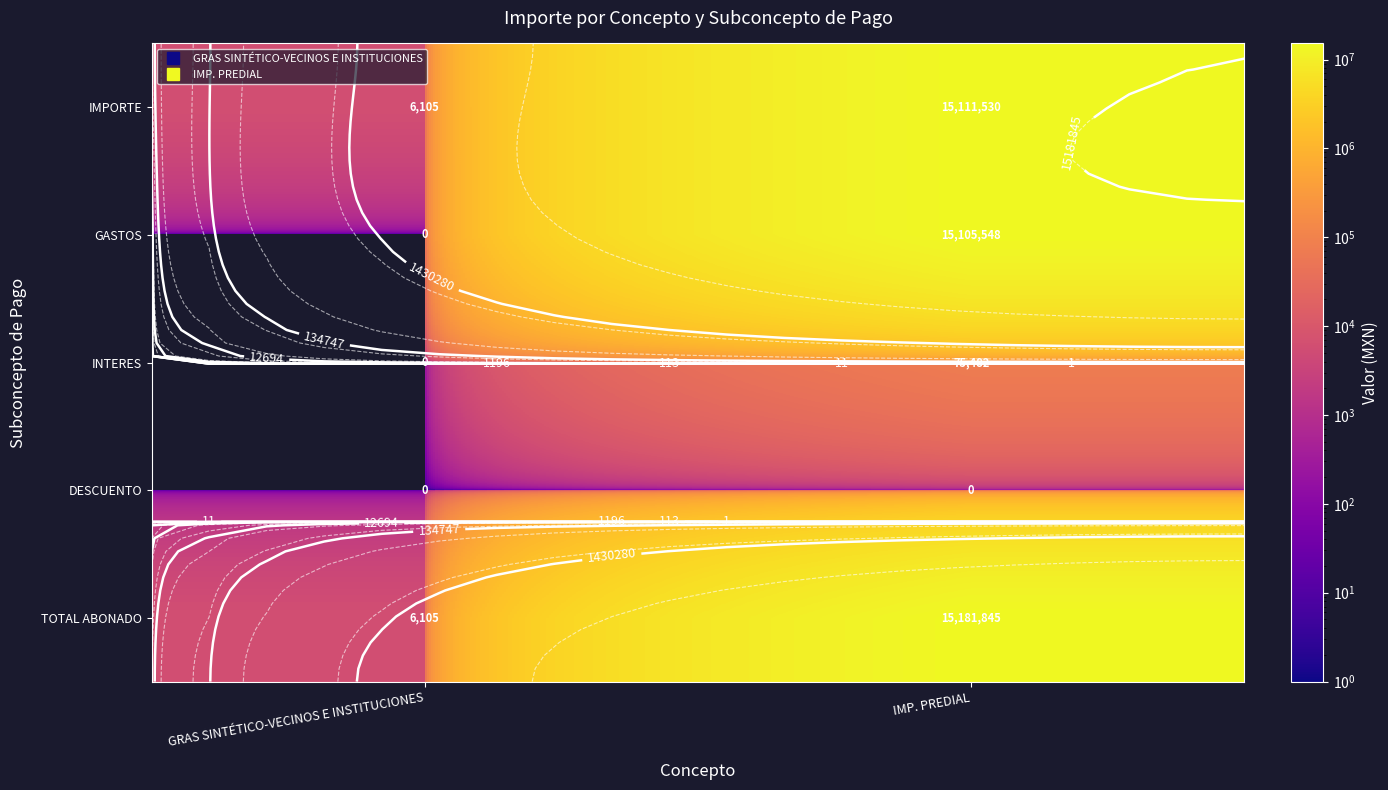

True or false: INTERES has a value of -24963.2 at GRAS SINTÉTICO-VECINOS E INSTITUCIONES.

False